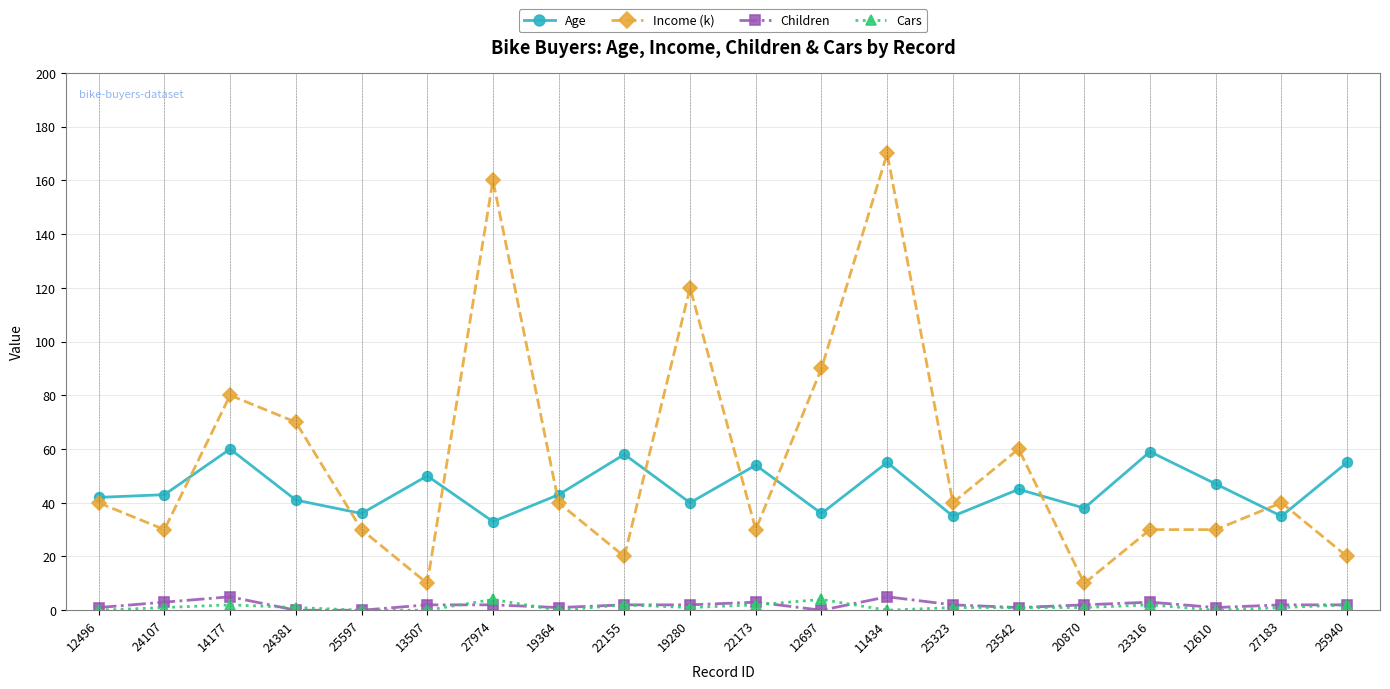

What is the maximum value shown in the chart?

170